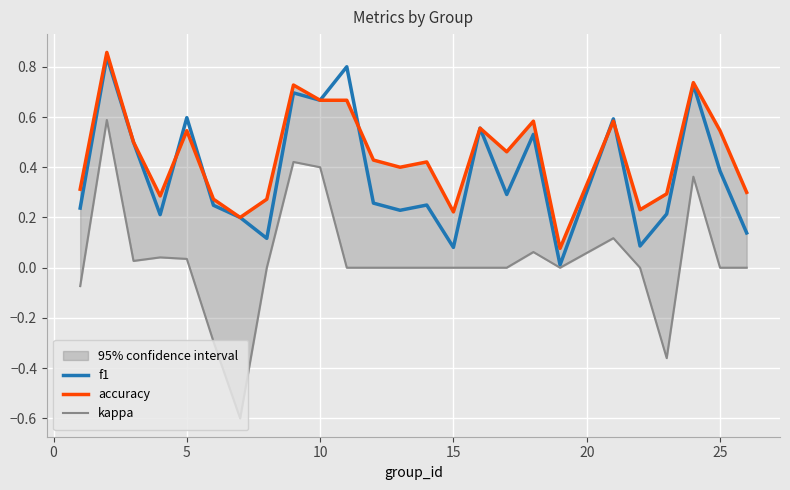

True or false: kappa has a value of 0.0 at 5.

True